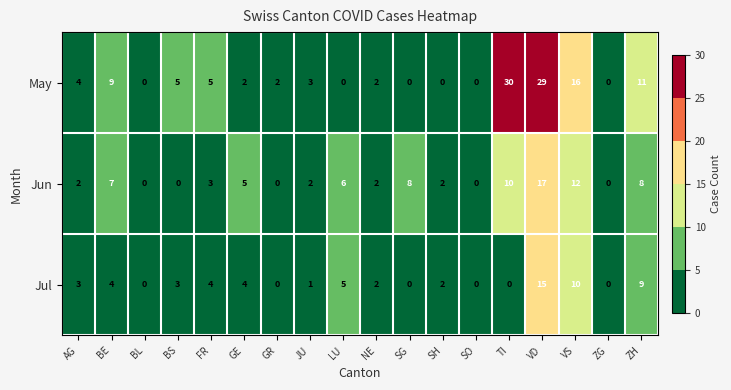

Read the Jul value at AG, to the nearest 5.

5